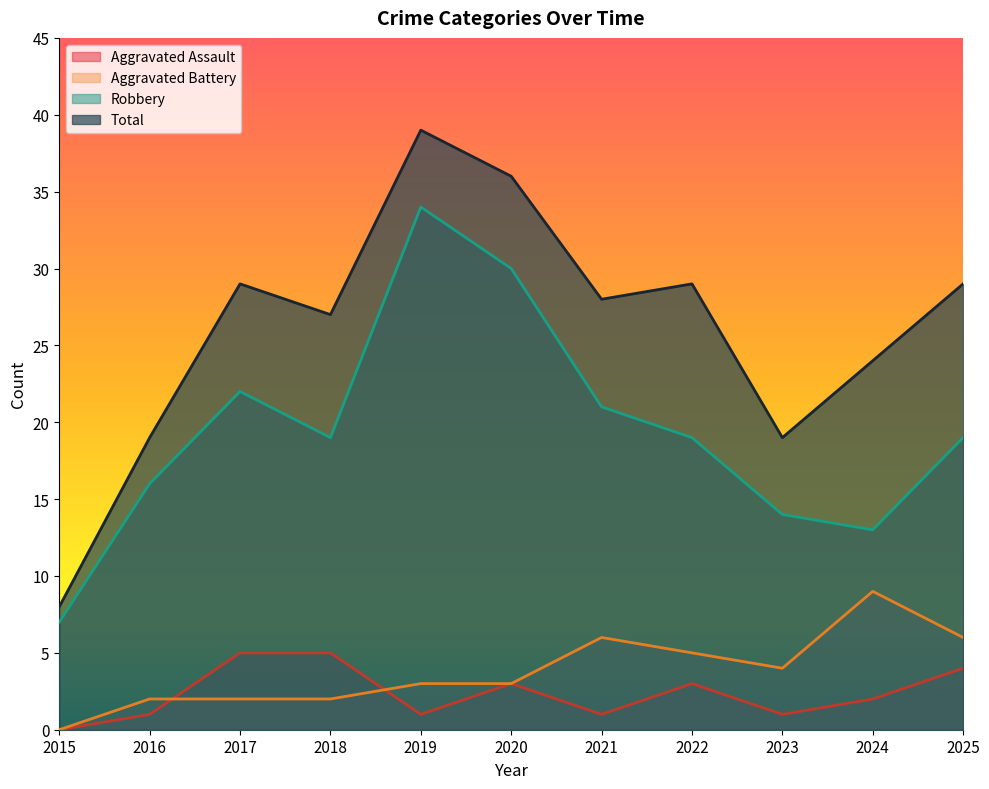

True or false: Aggravated Assault and Robbery intersect in this chart.

False